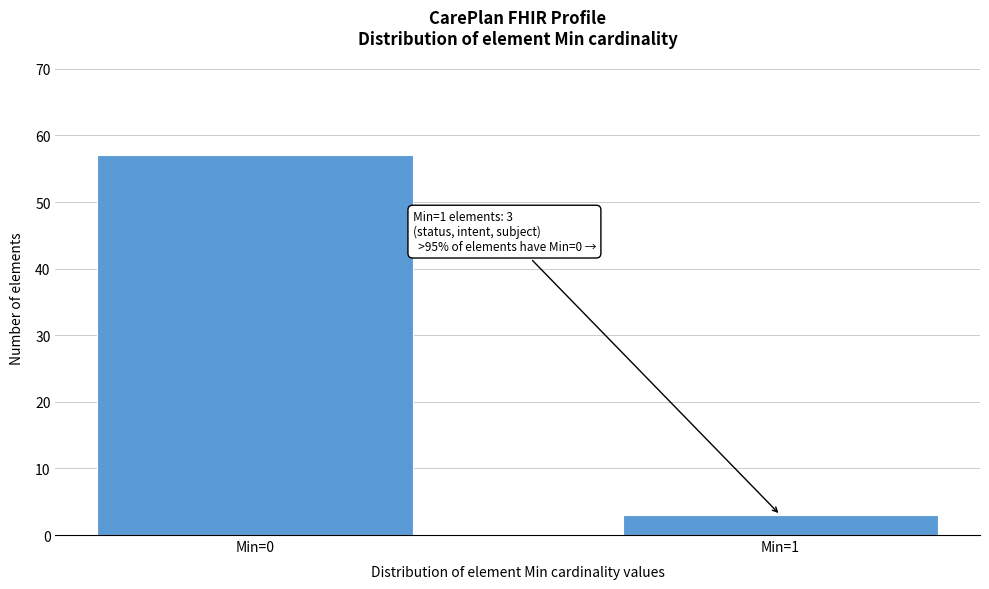

Reading left to right, list all the values displayed in this chart.

57	3